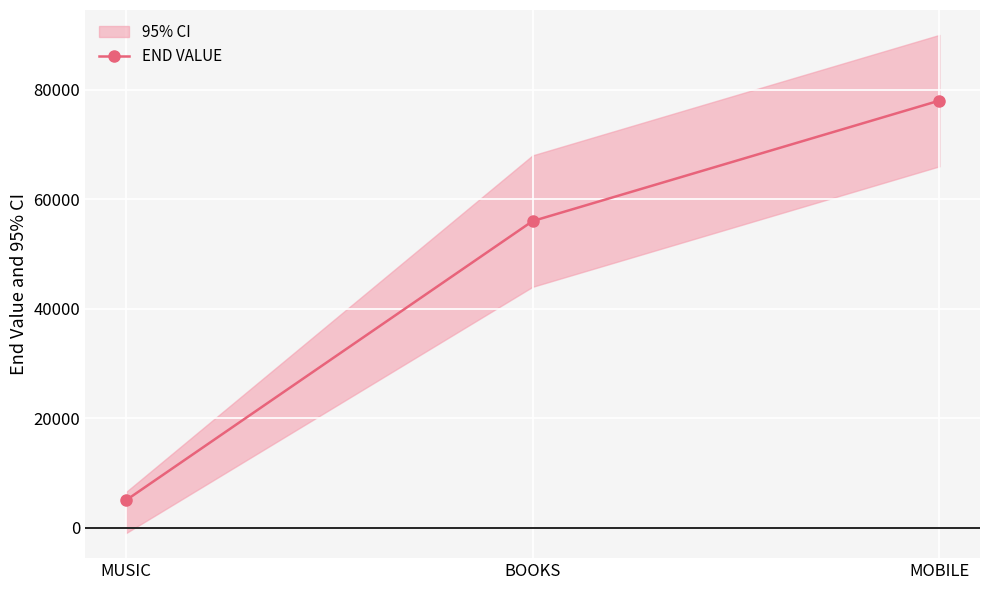

List the labels in order of value, largest first.

MOBILE, BOOKS, MUSIC